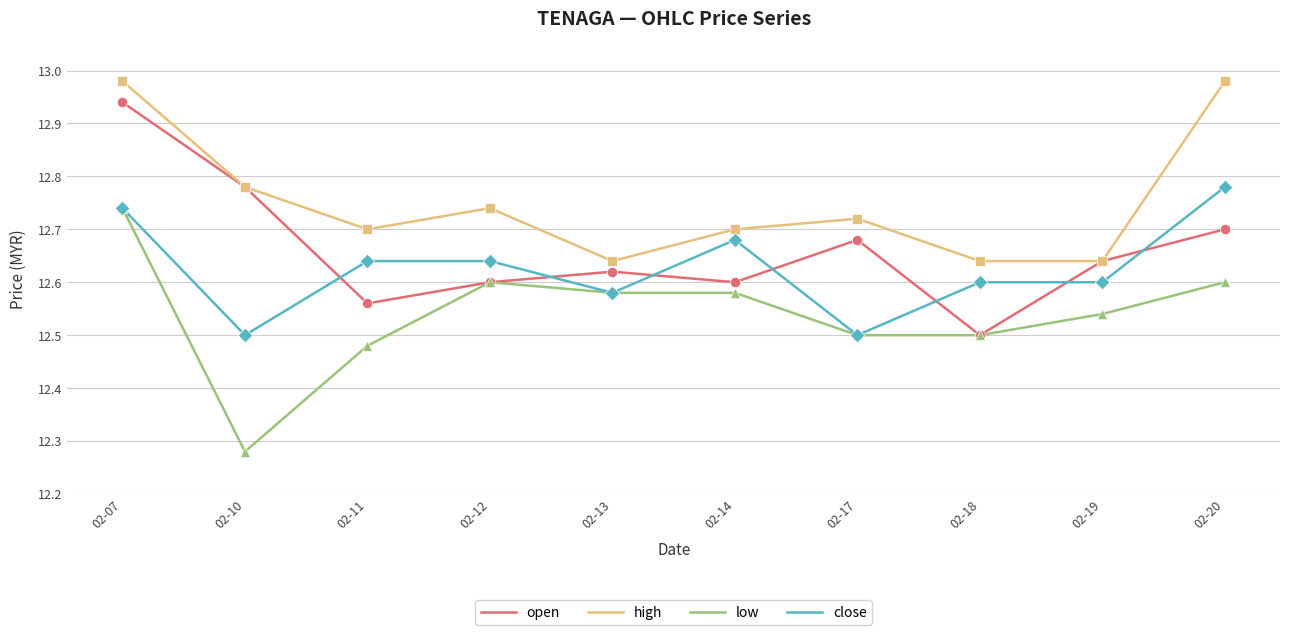

At how many categories does at least one series exceed 12?

10